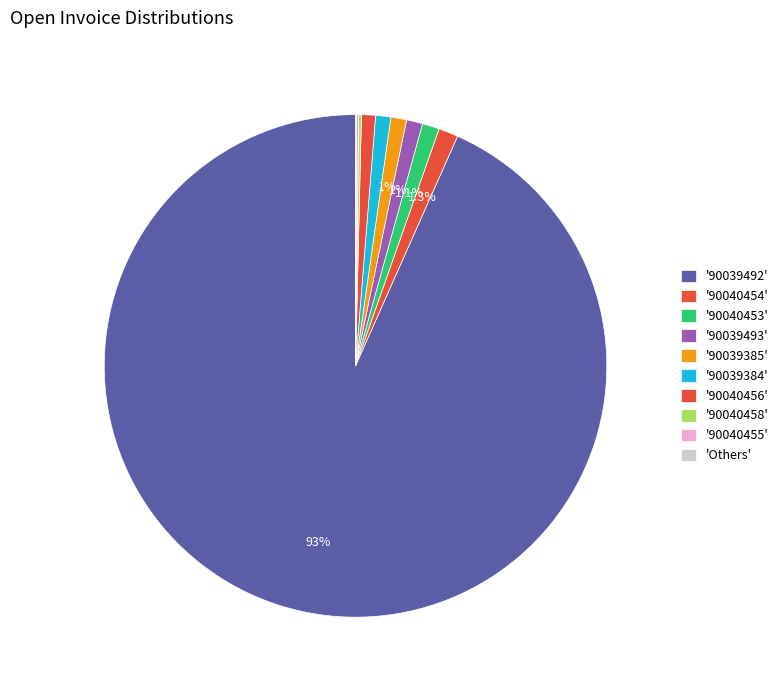

Which slice represents more than half of the pie?

90039492